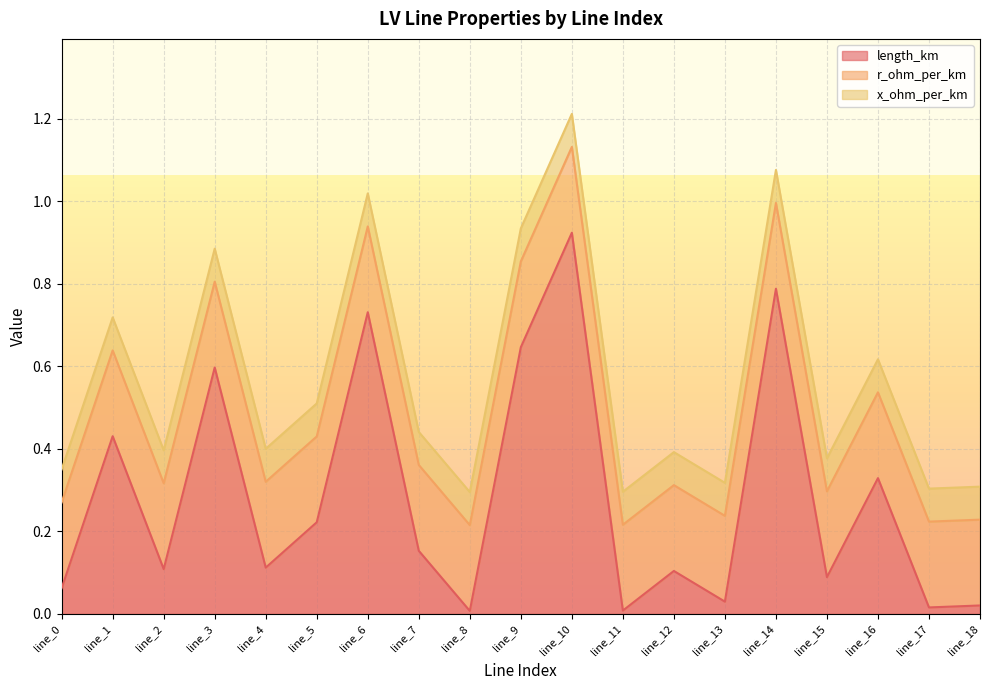

At how many categories does at least one series exceed 0?

19